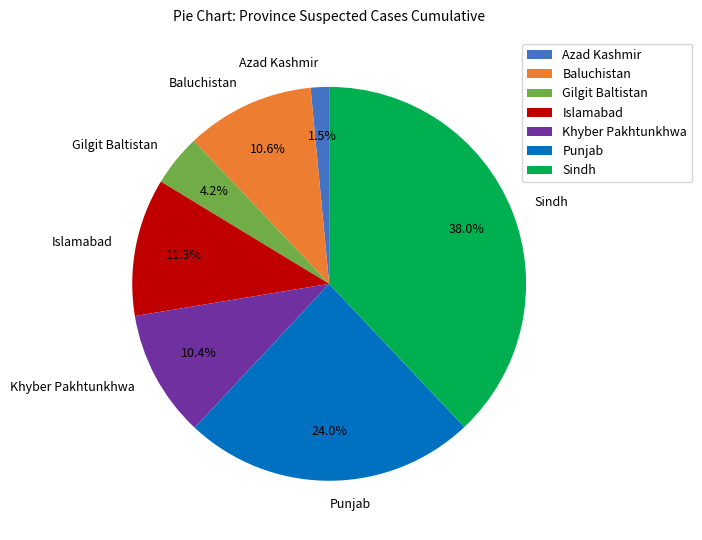

True or false: Islamabad accounts for 11% of the total.

True